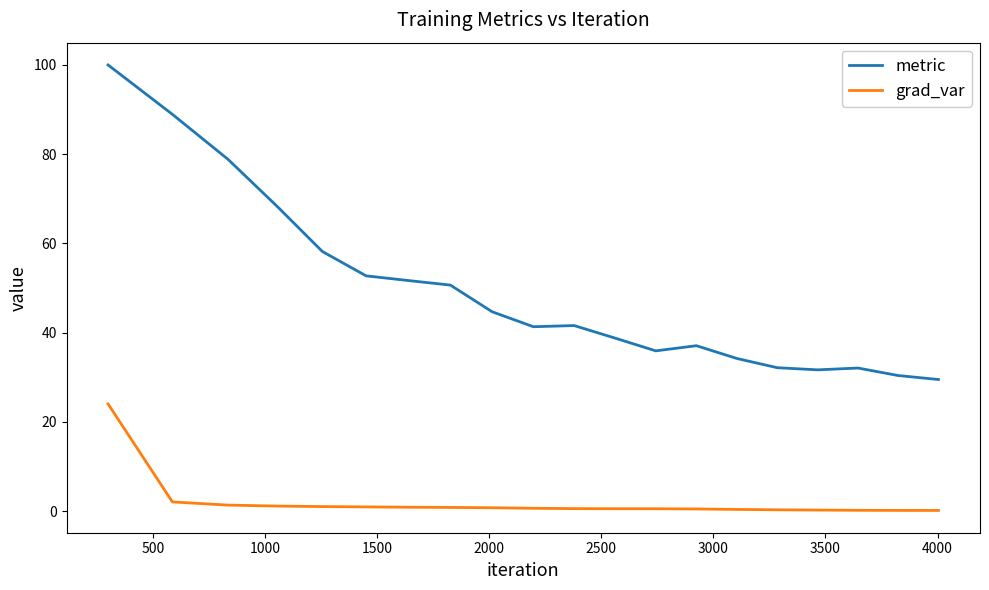

What is the maximum value for metric?

100.0